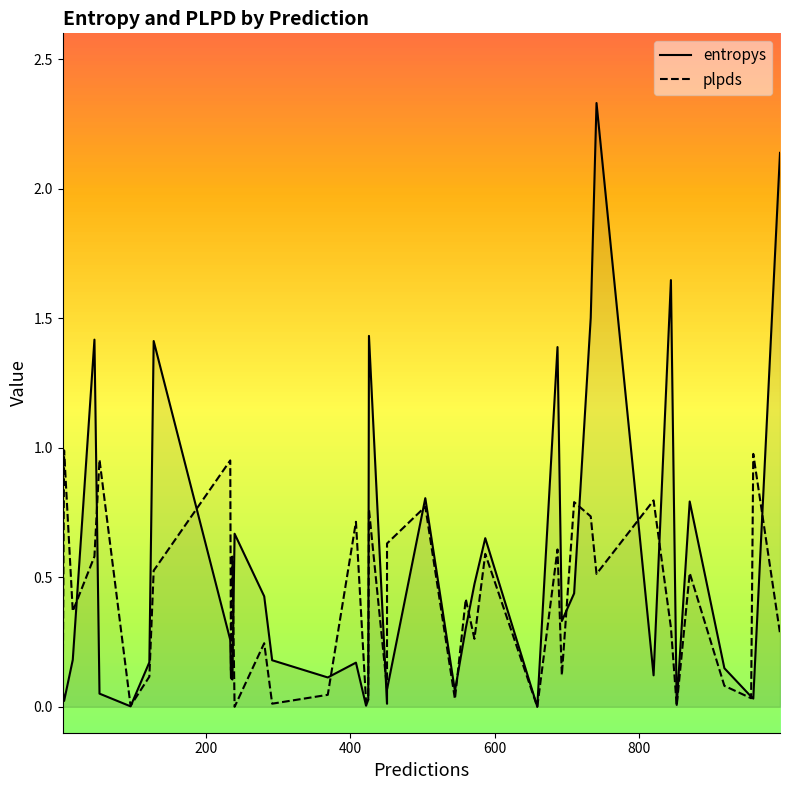

Which series ends up on top after the final intersection of plpds and entropys?

entropys